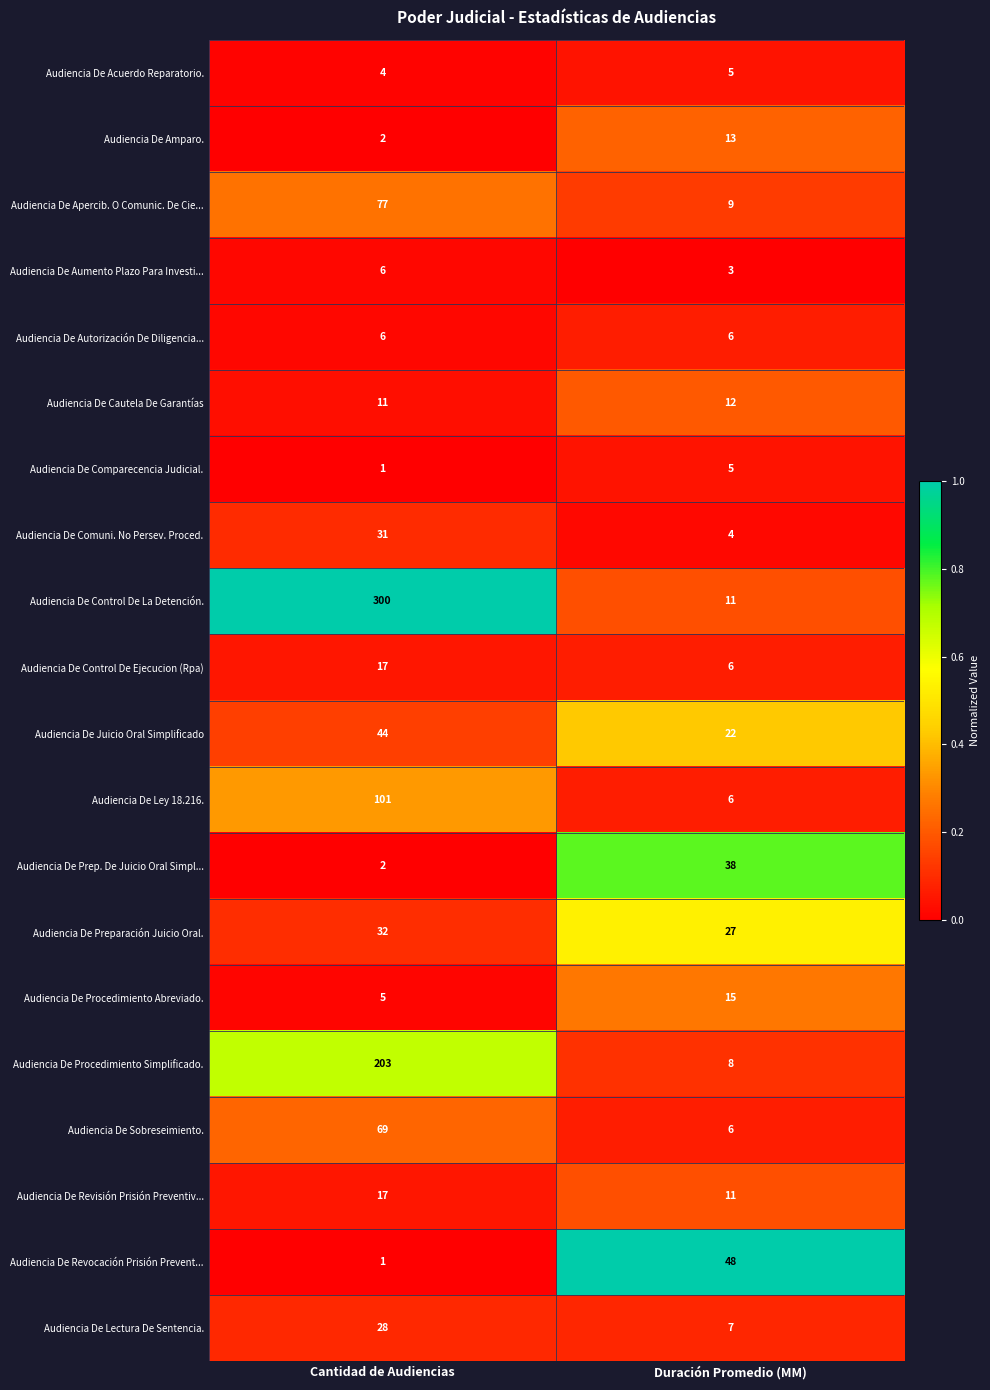

Where is Audiencia De Procedimiento Simplificado. nearest to the value 105?

Duración Promedio (MM)